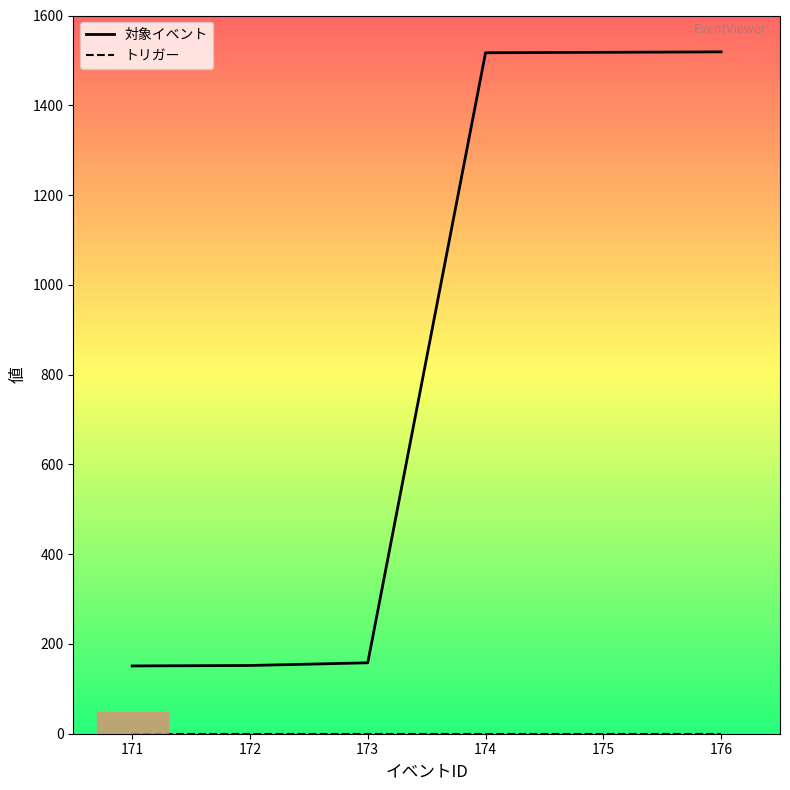

Which series has the largest range (max minus min)?

対象イベント